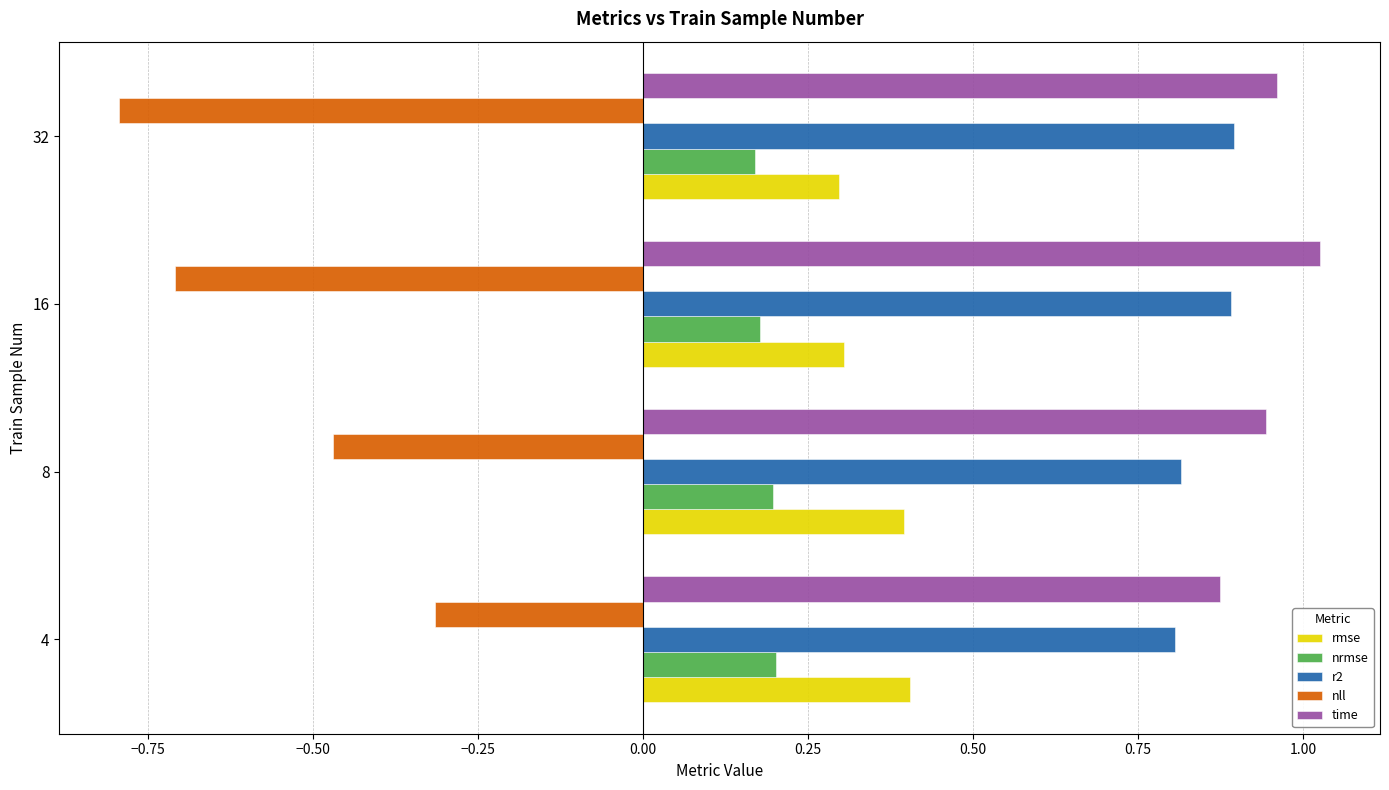

At how many categories does at least one series exceed 0?

4